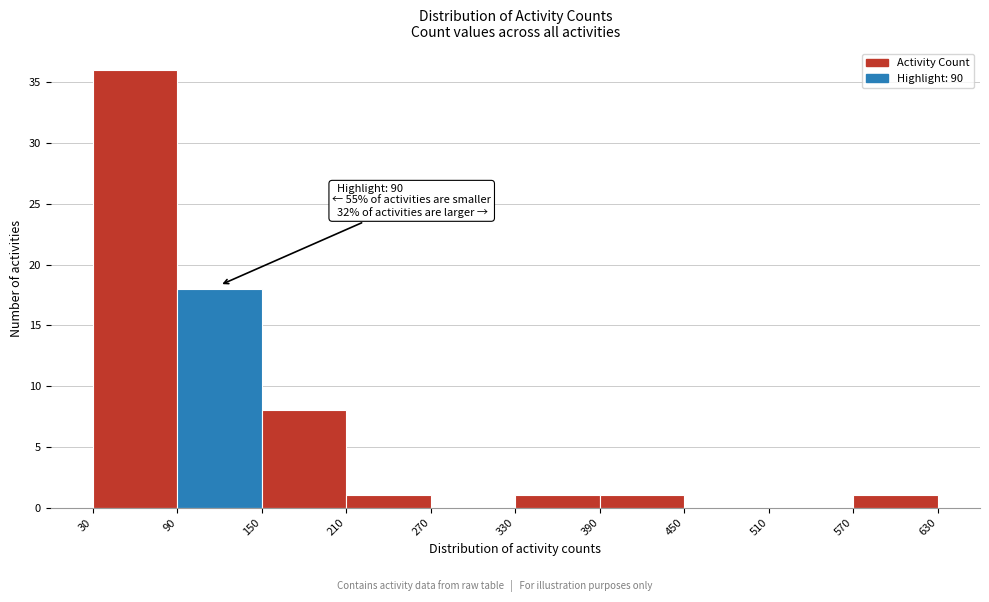

Over which range of the x-axis is the bar tallest?

30 to 90